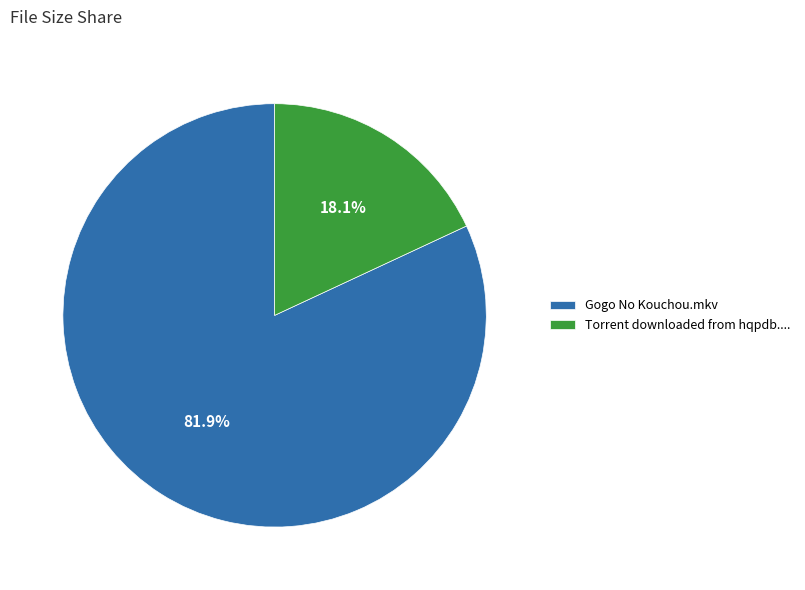

What percentage do Gogo No Kouchou.mkv and Torrent downloaded from hqpdb.... together represent?

100.0%